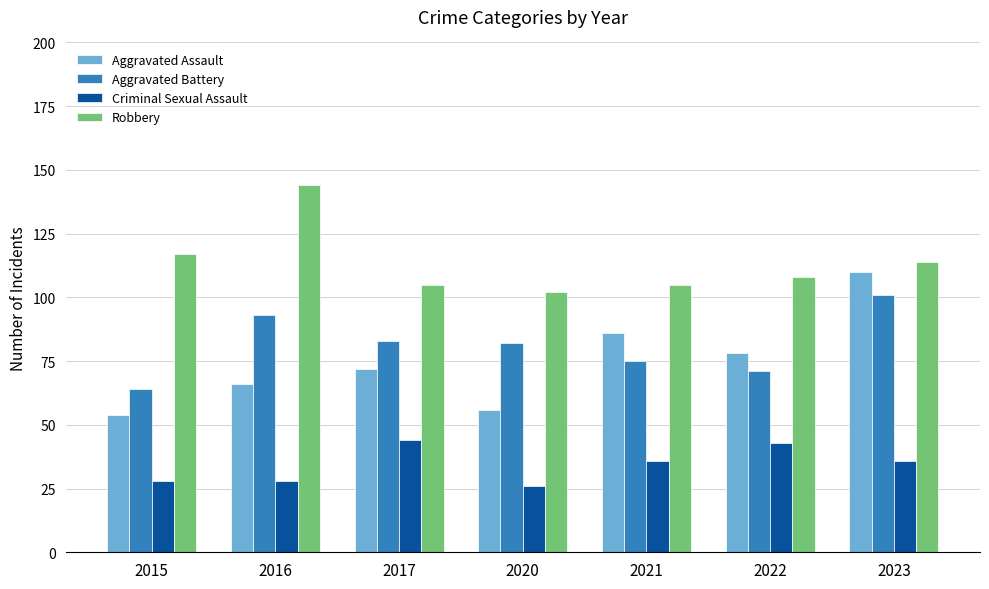

What is the difference between the maximum and minimum values in the Robbery series?

42